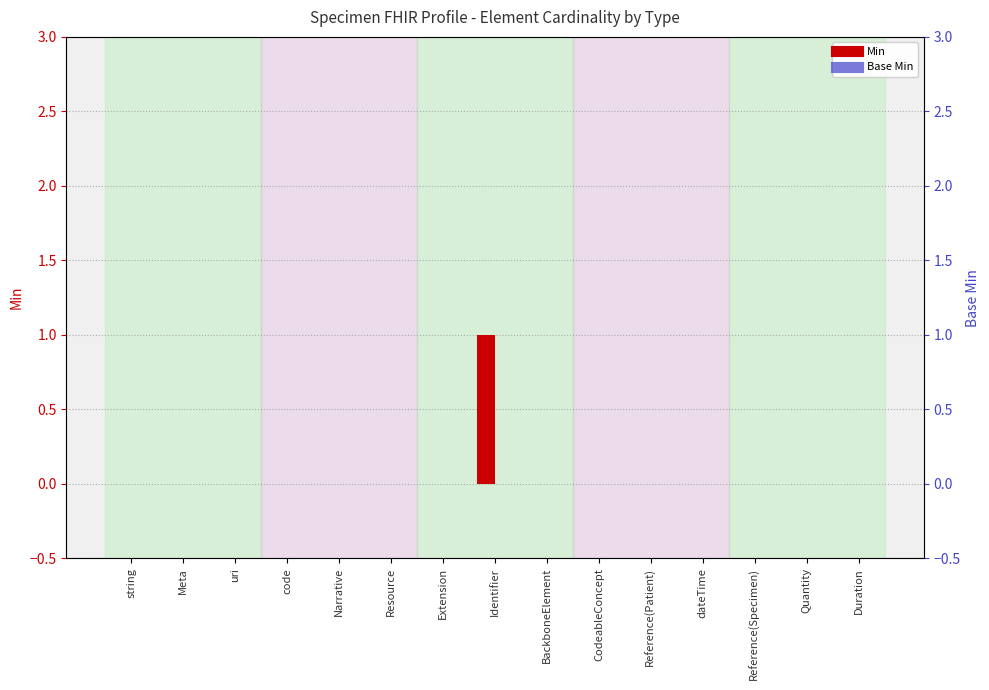

Rank the series by their maximum value, from lowest to highest.

Base Min, Min